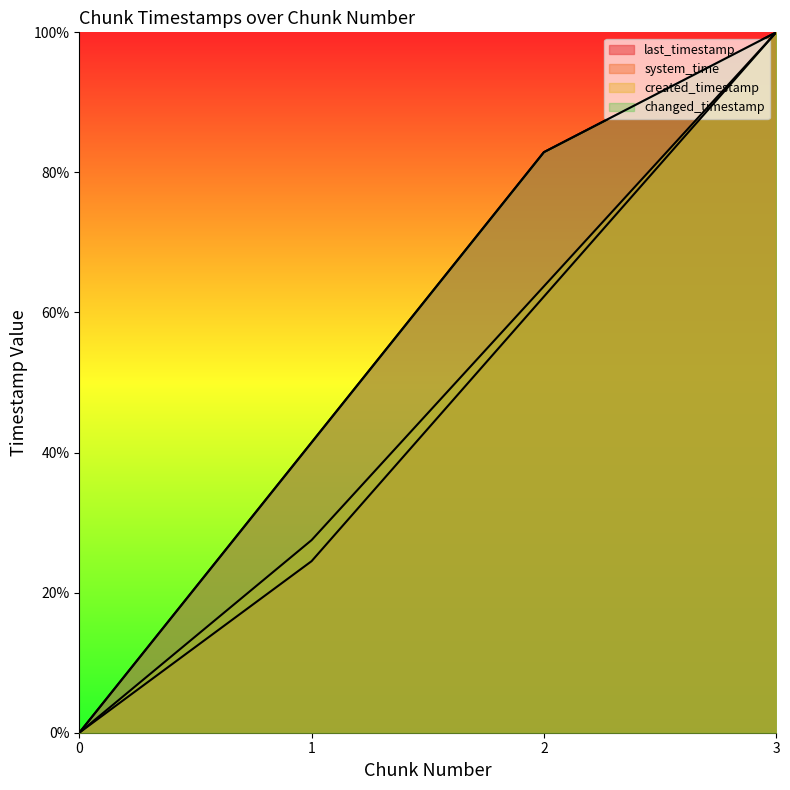

True or false: changed_timestamp has more than 1 interior local peaks.

False